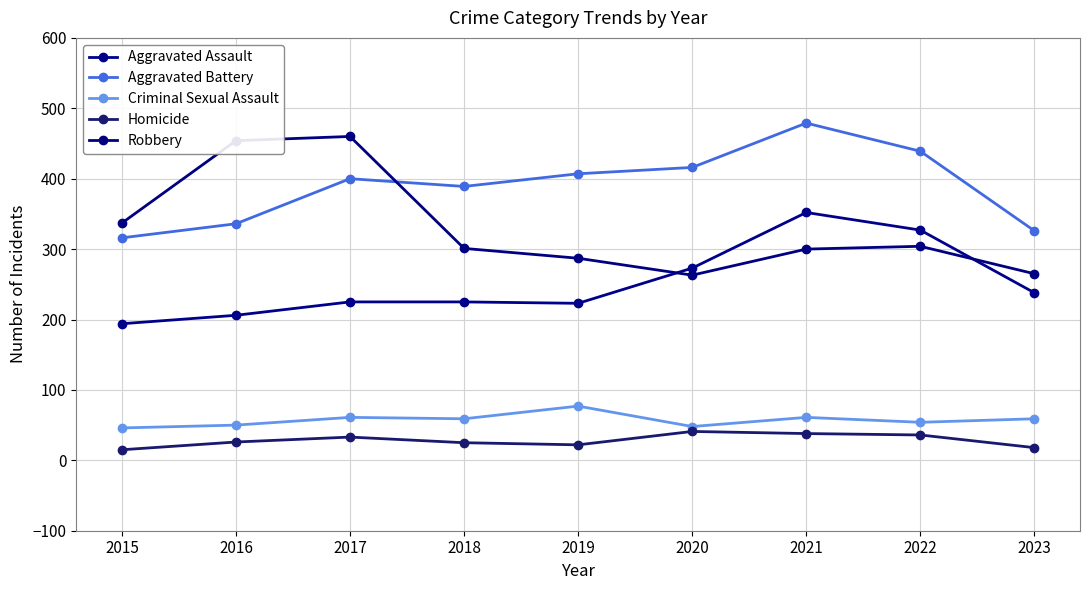

How many lines are shown in the chart?

5